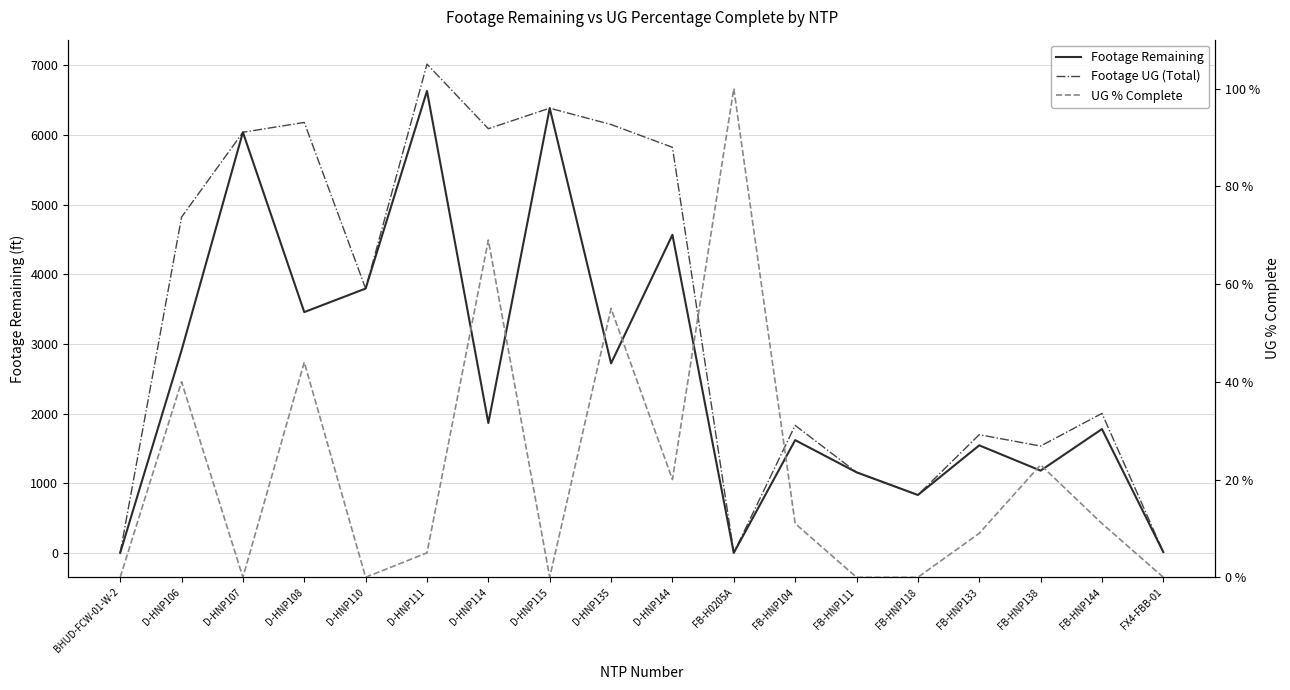

The value of UG % Complete at FB-H0205A is 1.0. True or false?

True